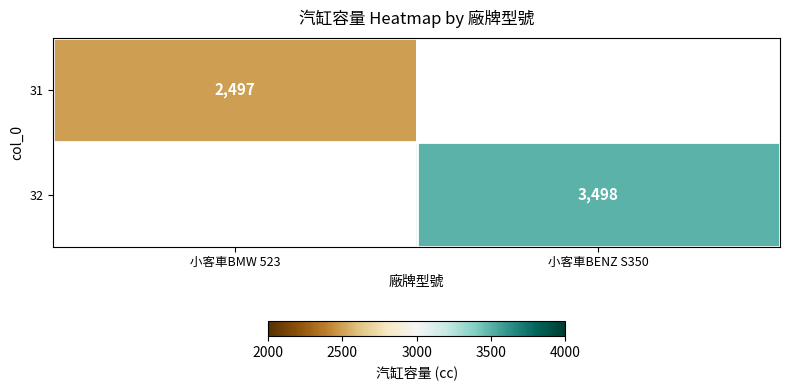

Is the value of 32 at 小客車BENZ S350 greater than the value of 31 at 小客車BMW 523?

Yes